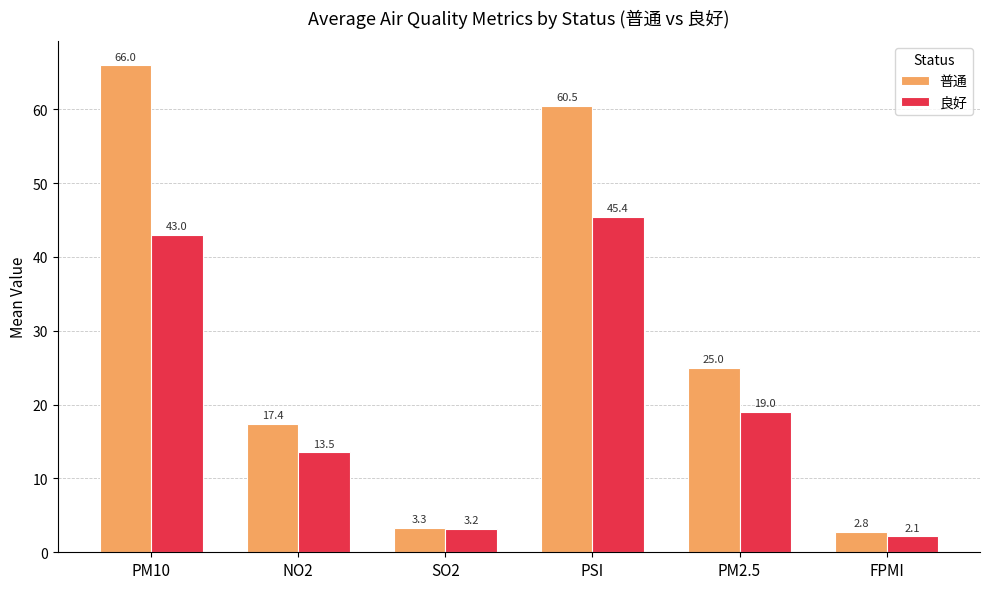

Read the 普通 value at PSI.

60.5